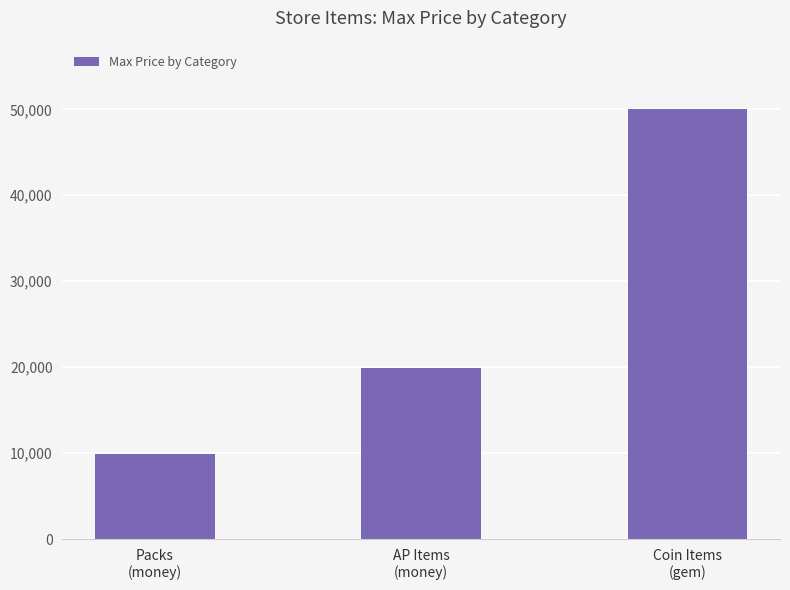

Approximately how many times larger is the value at AP Items
(money) compared to Coin Items
(gem)?

0.4